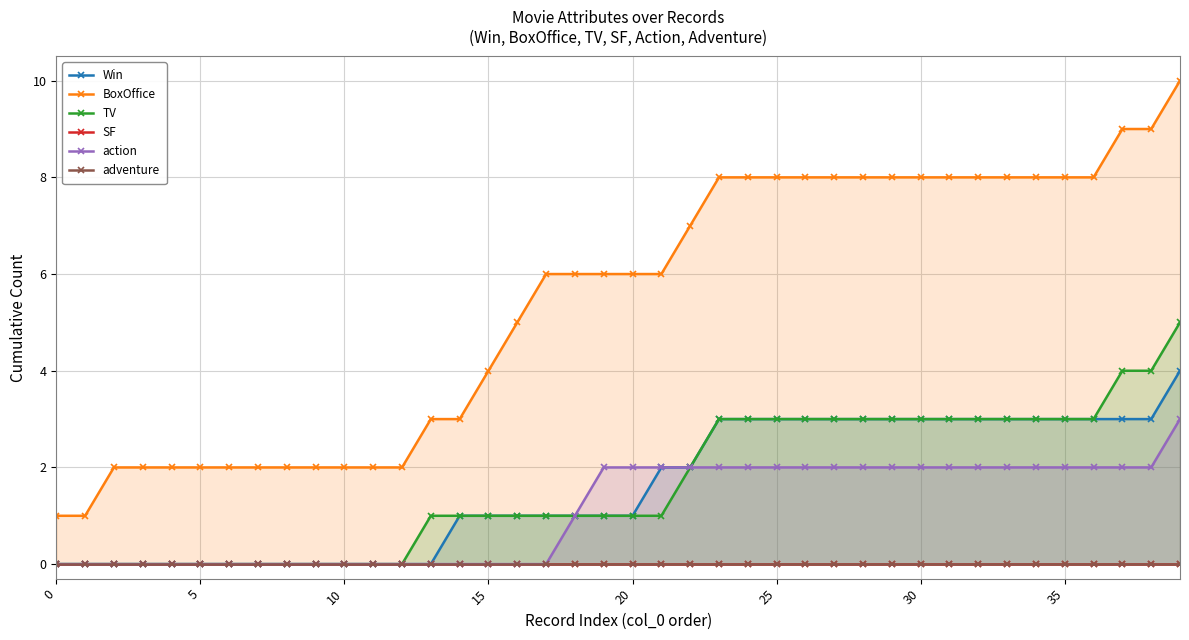

At how many categories does at least one series exceed 7?

17